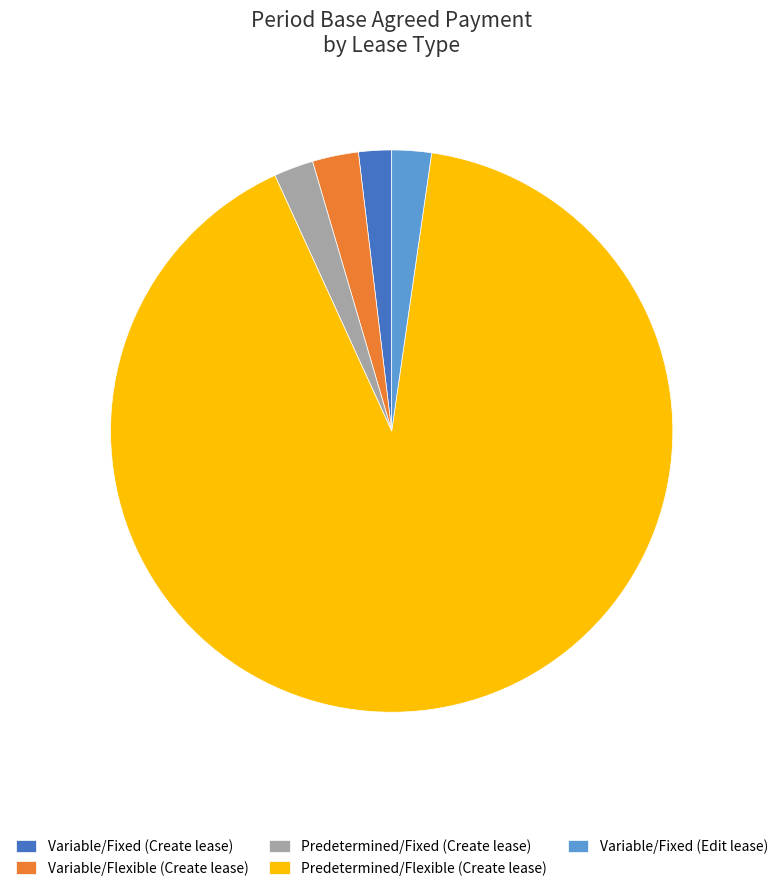

Which has a higher value, Predetermined/Flexible (Create lease) or Variable/Flexible (Create lease)?

Predetermined/Flexible (Create lease)